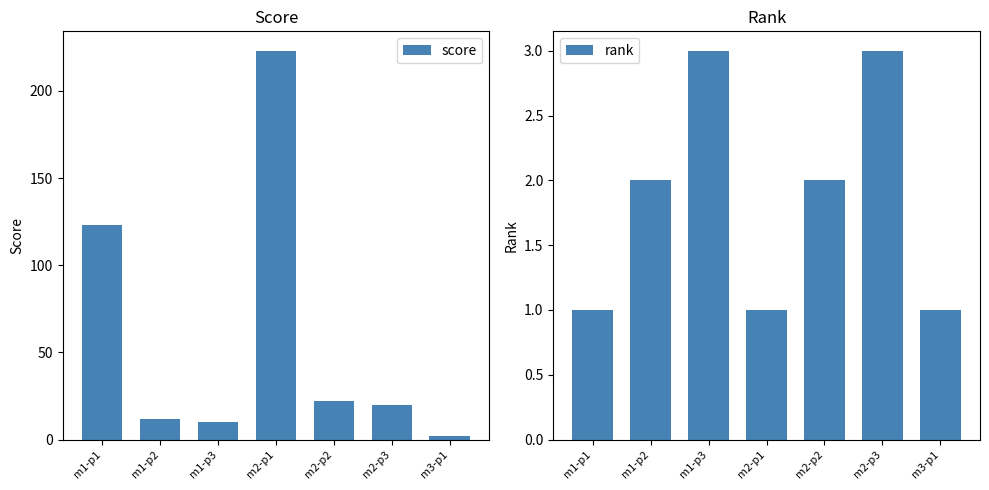

What is the value of the rank bar at the 4th from the left?

1